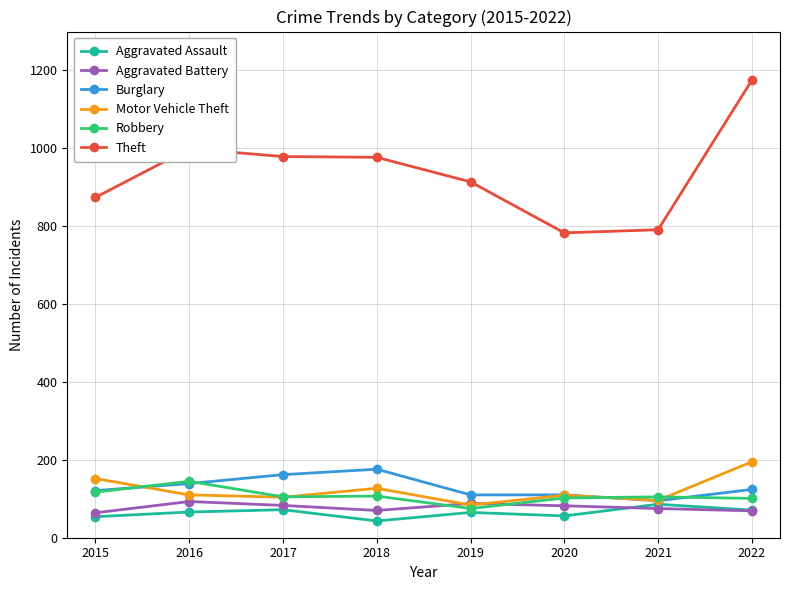

What is the minimum value for Theft?

783